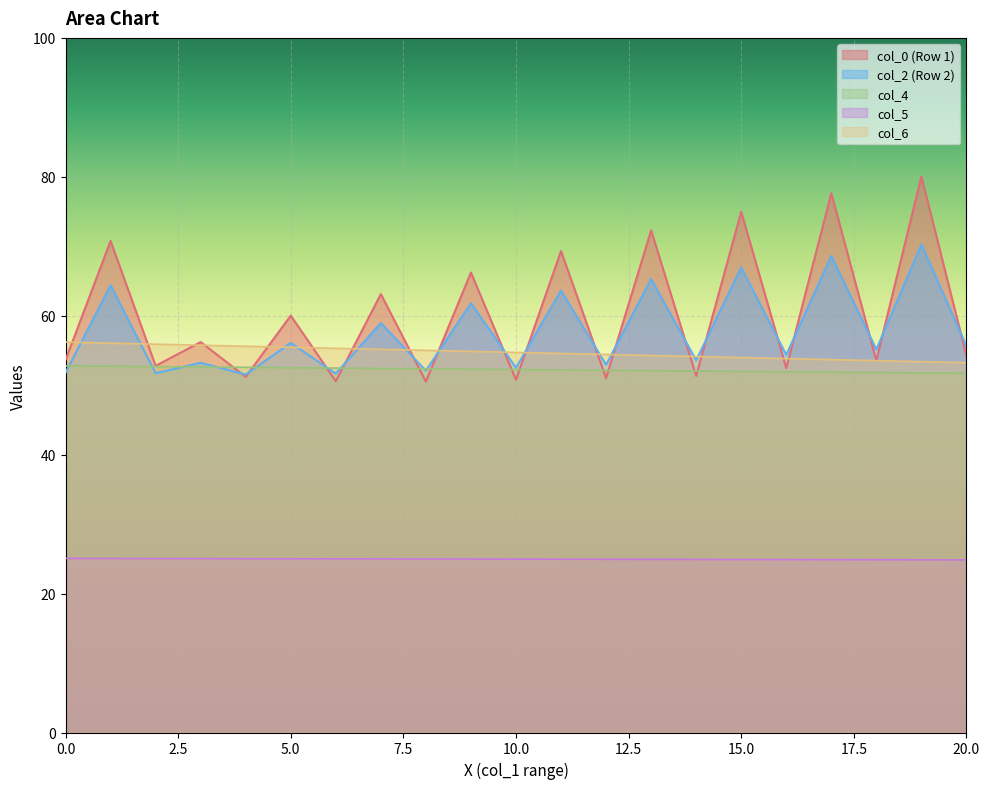

What is the greatest value displayed?

80.1